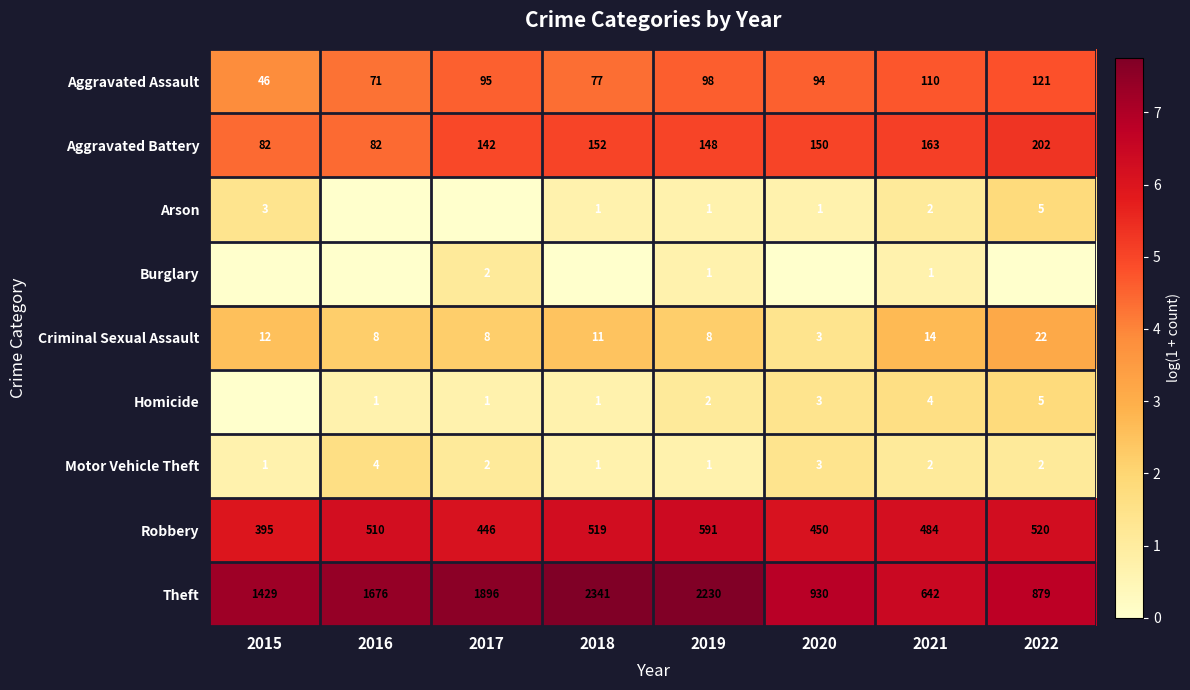

The value of Criminal Sexual Assault at 2022 is 33. True or false?

False